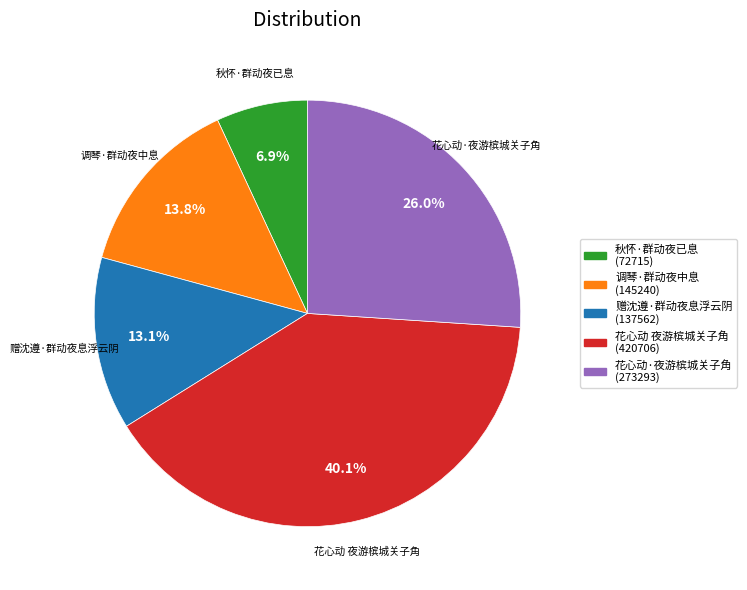

How many slices are in this pie chart?

5